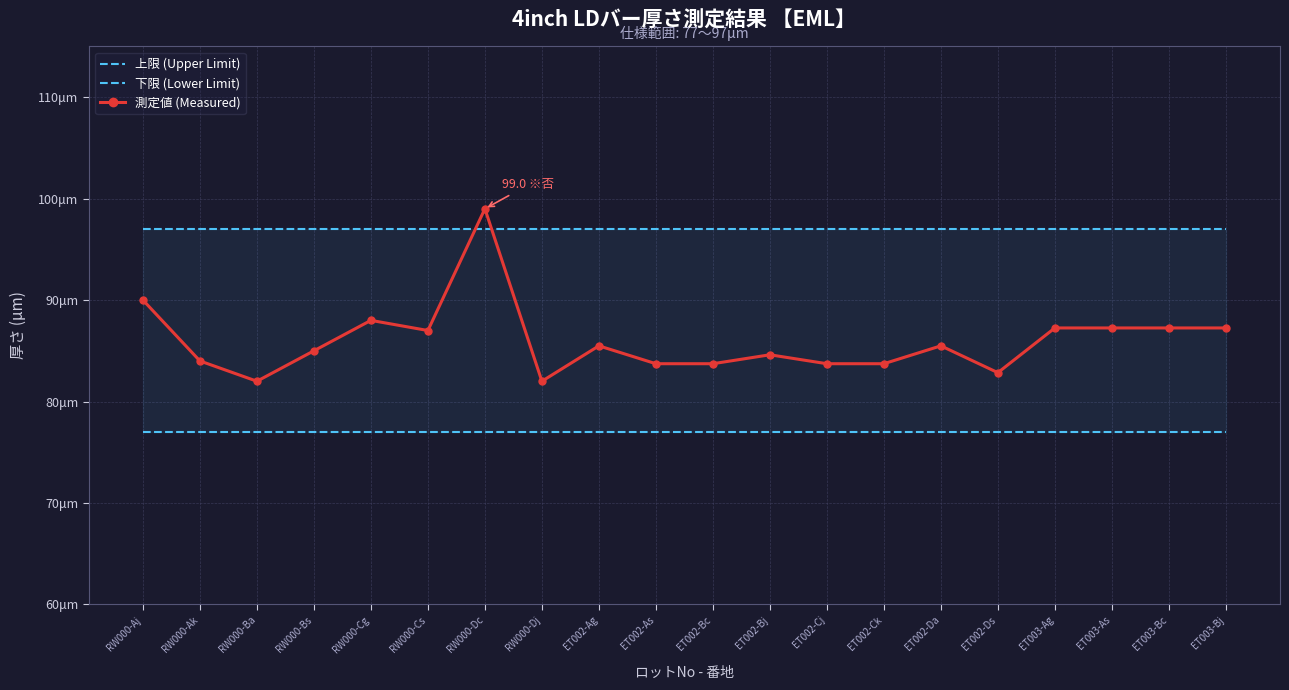

Reading left to right, extract all data points from this chart.

上限 (Upper Limit): 97.0	97.0	97.0	97.0	97.0	97.0	97.0	97.0	97.0	97.0	97.0	97.0	97.0	97.0	97.0	97.0	97.0	97.0	97.0	97.0
下限 (Lower Limit): 77.0	77.0	77.0	77.0	77.0	77.0	77.0	77.0	77.0	77.0	77.0	77.0	77.0	77.0	77.0	77.0	77.0	77.0	77.0	77.0
測定値 (Measured): 90.0	84.0	82.0	85.0	88.0	87.0	99.0	82.0	85.5	83.7	83.7	84.6	83.7	83.7	85.5	82.8	87.3	87.3	87.3	87.3